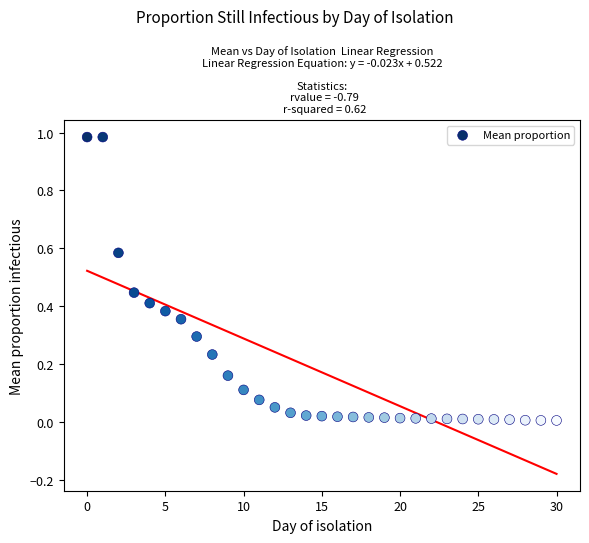

How many points are shown in the scatter plot?

31